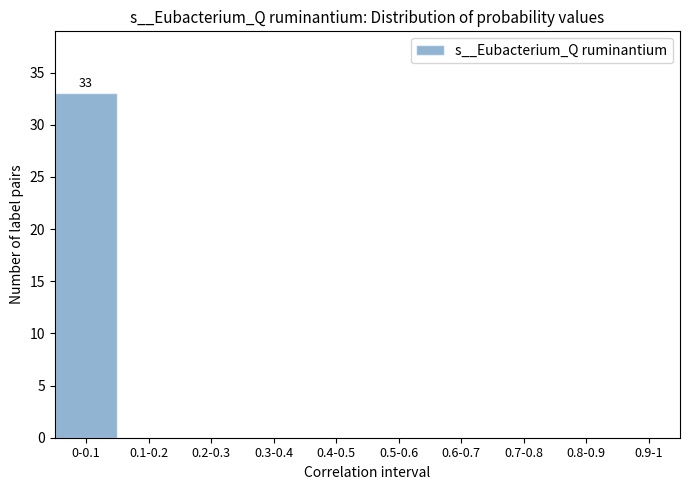

Reading left to right, what are all the values shown in this chart?

0-0.1=33	0.1-0.2=0	0.2-0.3=0	0.3-0.4=0	0.4-0.5=0	0.5-0.6=0	0.6-0.7=0	0.7-0.8=0	0.8-0.9=0	0.9-1=0